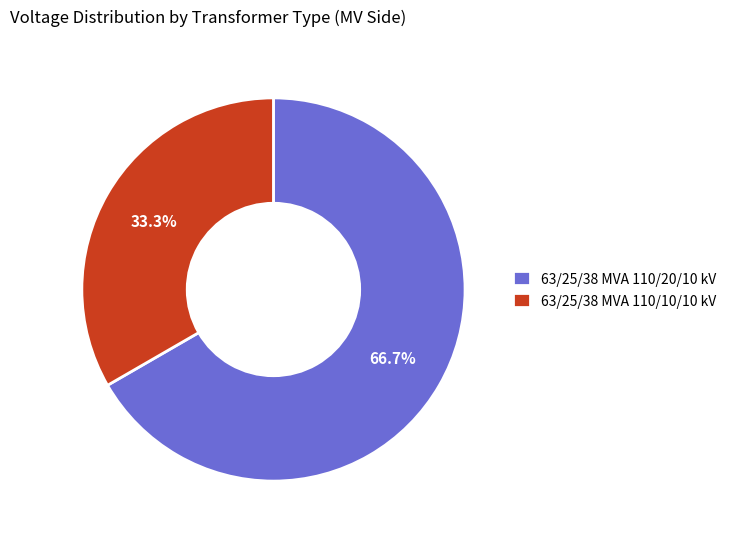

True or false: 63/25/38 MVA 110/10/10 kV accounts for 33% of the total.

True